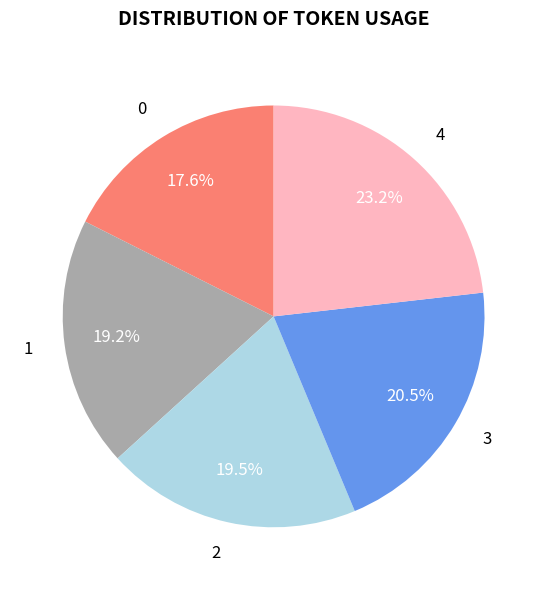

Is there a majority slice in this chart?

No